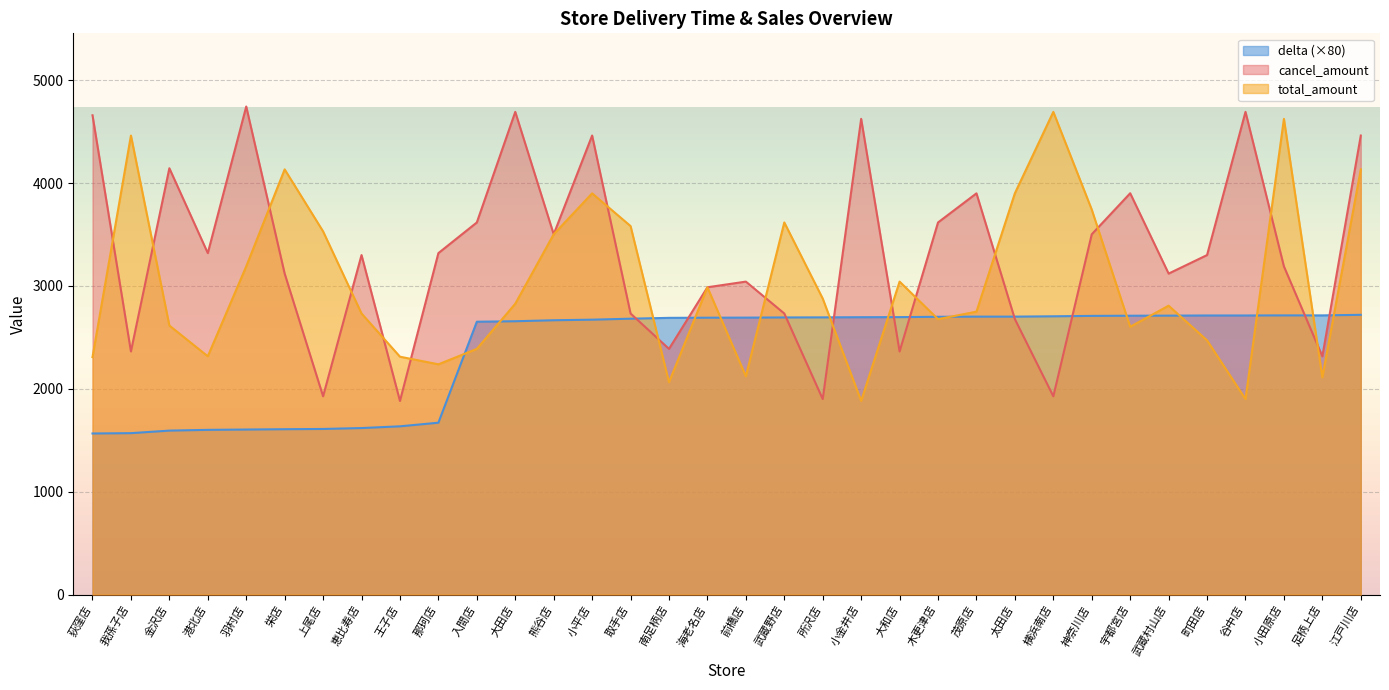

Reading left to right, transcribe all the data shown in this chart.

delta: 1565.6	1568.8	1593.6	1600.8	1604.0	1607.2	1609.6	1618.4	1635.2	1670.4	2652.0	2656.8	2666.4	2672.0	2681.6	2689.6	2691.2	2692.0	2693.6	2694.4	2696.0	2696.8	2700.0	2701.6	2701.6	2704.8	2708.8	2710.4	2711.2	2712.8	2712.8	2713.6	2713.6	2719.2
total_amount: 2308.0	4462.0	2615.0	2316.0	3190.0	4133.0	3530.0	2732.0	2312.0	2238.0	2388.0	2827.0	3502.0	3900.0	3582.0	2064.0	2987.0	2122.0	3617.0	2877.0	1882.0	3042.0	2677.0	2750.0	3901.0	4692.0	3742.0	2603.0	2808.0	2471.0	1900.0	4624.0	2112.0	4133.0
cancel_amount: 4659.0	2363.0	4144.0	3319.0	4744.0	3120.0	1927.0	3300.0	1882.0	3319.0	3617.0	4692.0	3502.0	4462.0	2732.0	2388.0	2987.0	3042.0	2732.0	1900.0	4624.0	2363.0	3617.0	3900.0	2677.0	1927.0	3502.0	3901.0	3120.0	3300.0	4692.0	3190.0	2316.0	4462.0